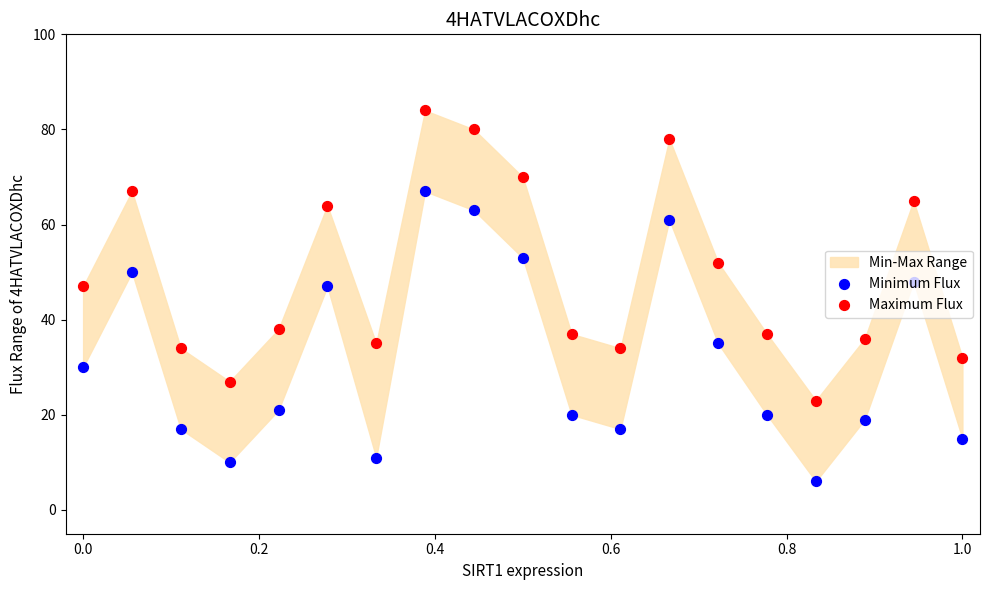

Is the value of Maximum Flux at 1.0 greater than the value of Minimum Flux at 10?

Yes